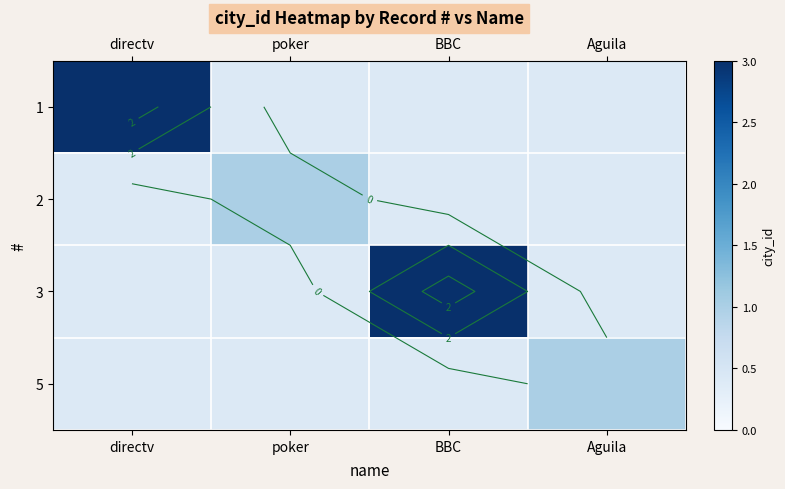

List the series in order of their peak value, highest first.

1, 2, 3, 5